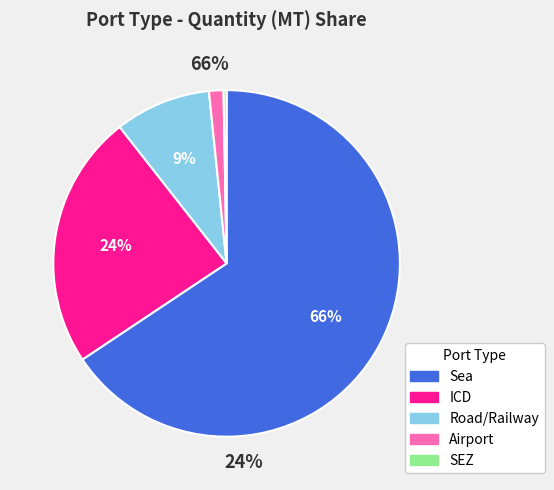

To the nearest percent, what is the difference between the SEZ and Airport slice percentages?

1%